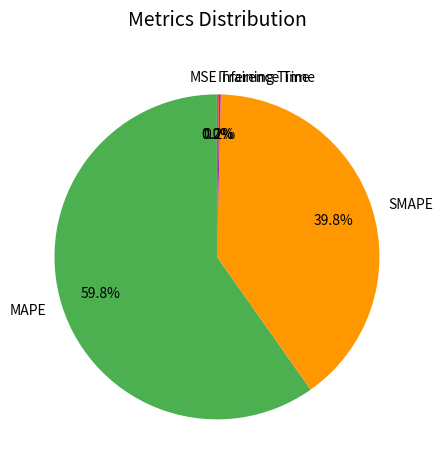

Which category has the biggest portion of the pie?

MAPE